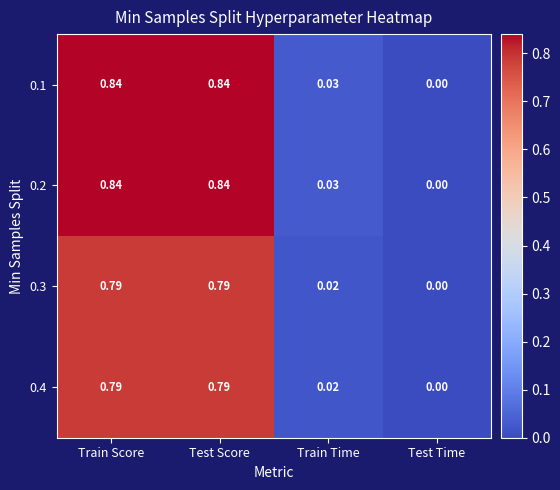

Which category has the lowest value across all series?

Test Time